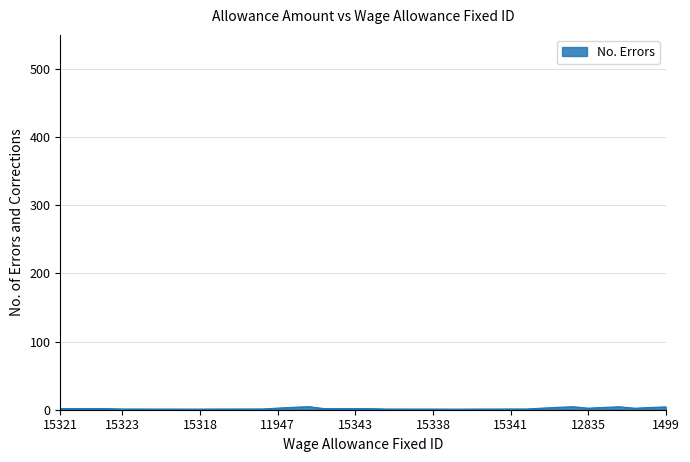

Is this an area chart (filled region under the line)?

Yes